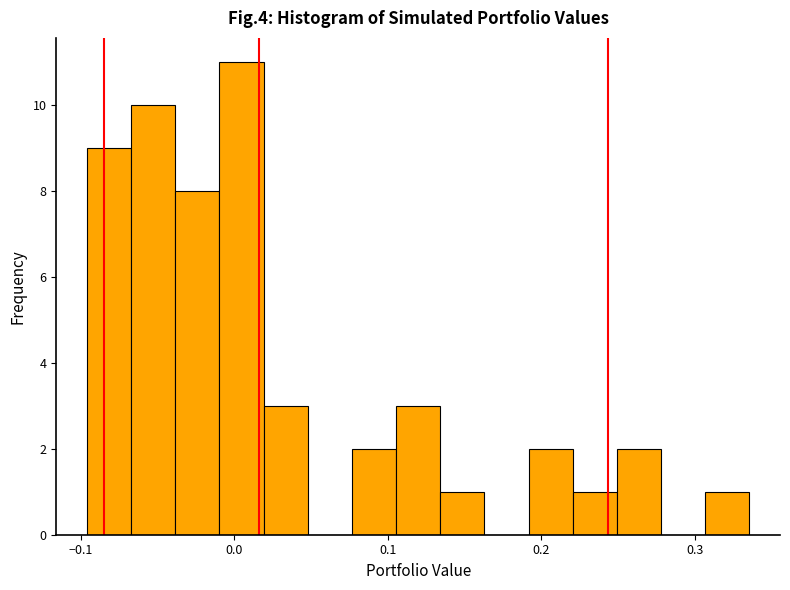

Read against the x-axis, roughly where is the centre of the tallest bar?

0.00